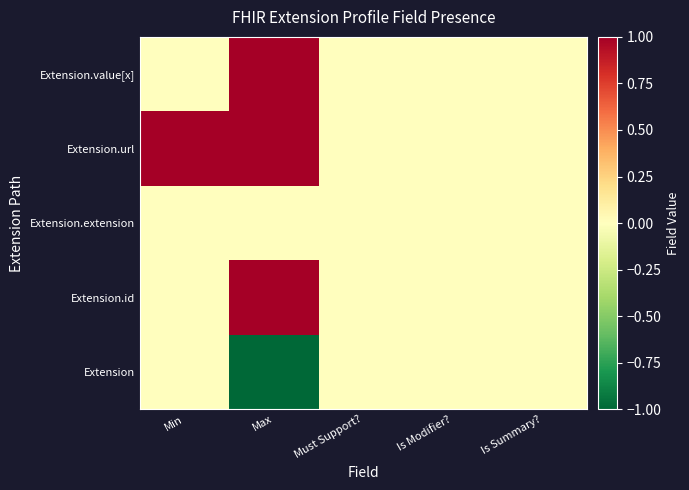

Between Min and Max, which series saw the biggest shift?

Extension